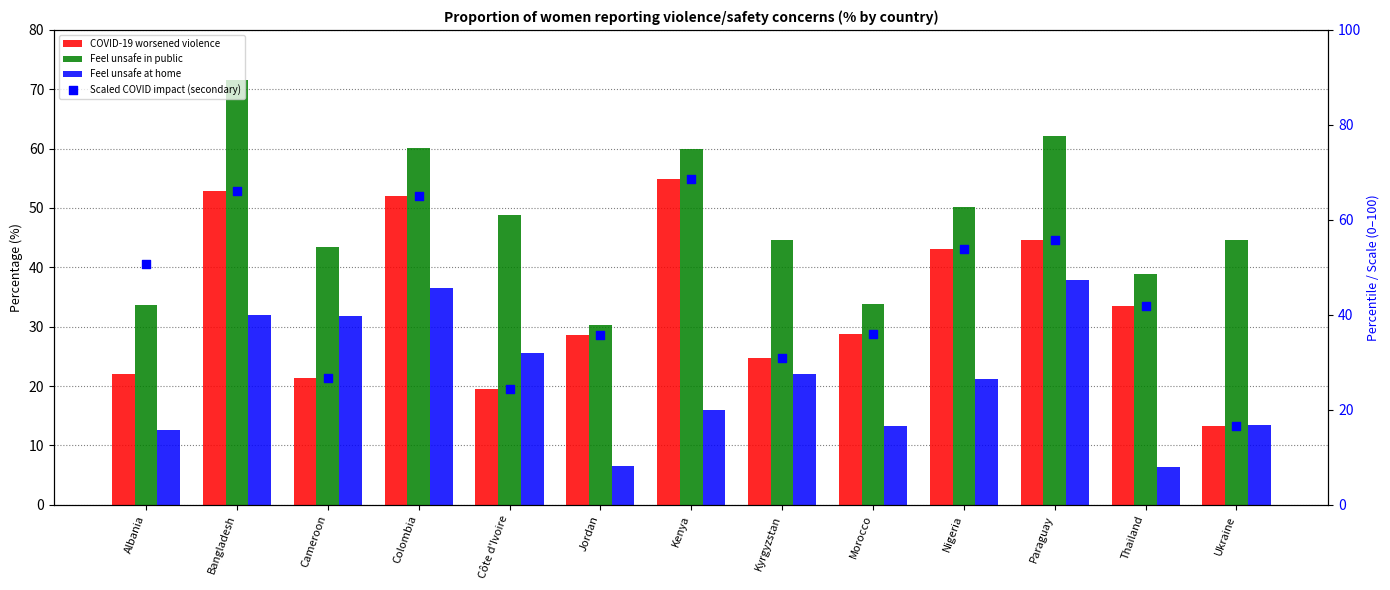

At how many categories does at least one series exceed 13?

13